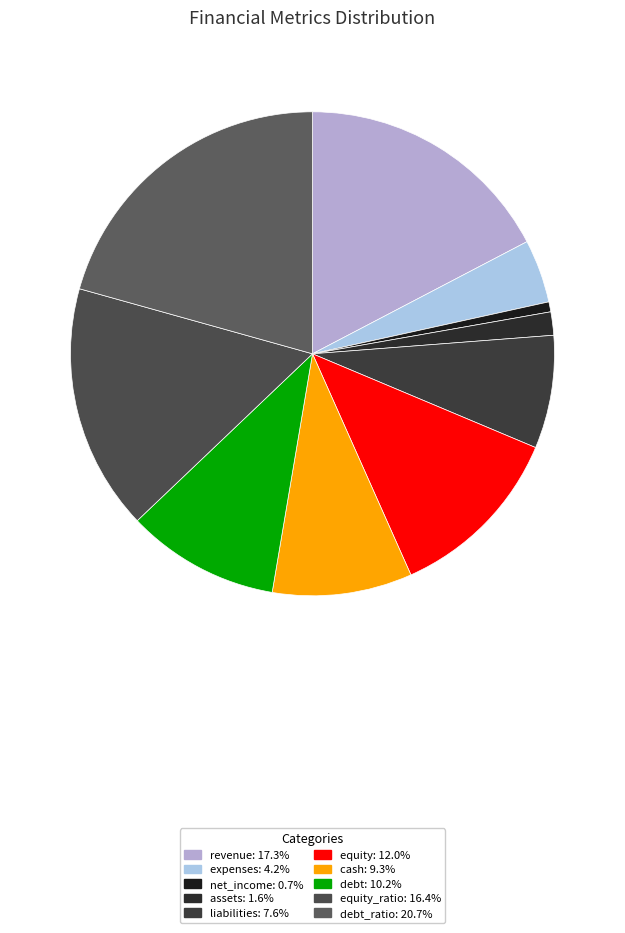

What is the smallest slice in the pie chart?

net_income